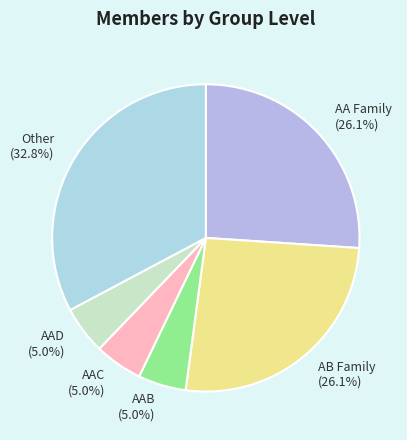

How many segments does this pie chart have?

6